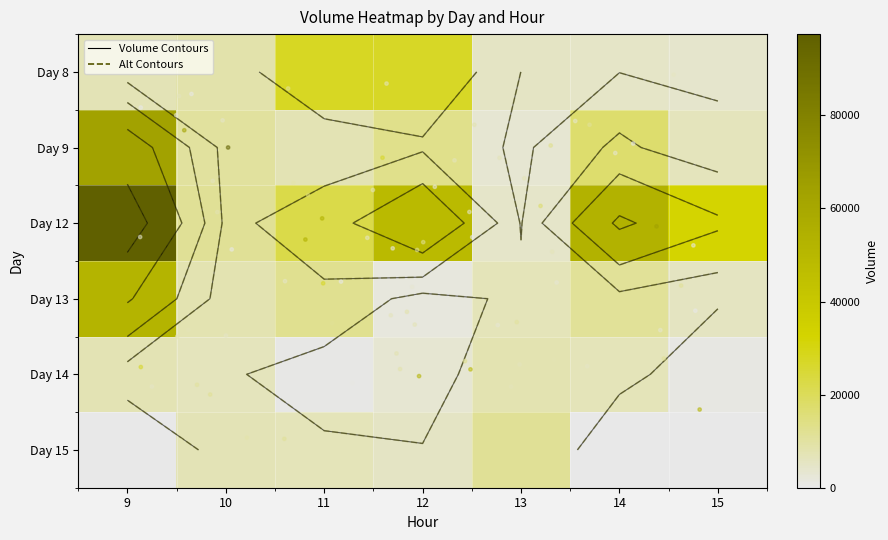

Which has a higher value, 14 or 10?

10